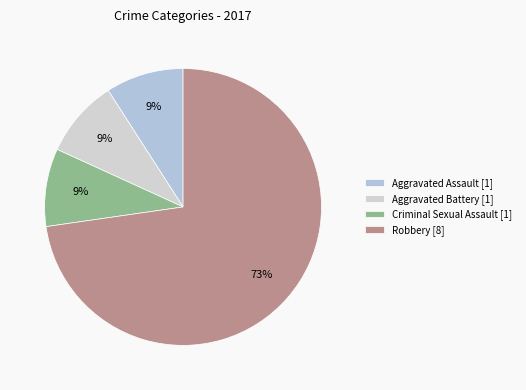

Count the number of slices in the pie.

4